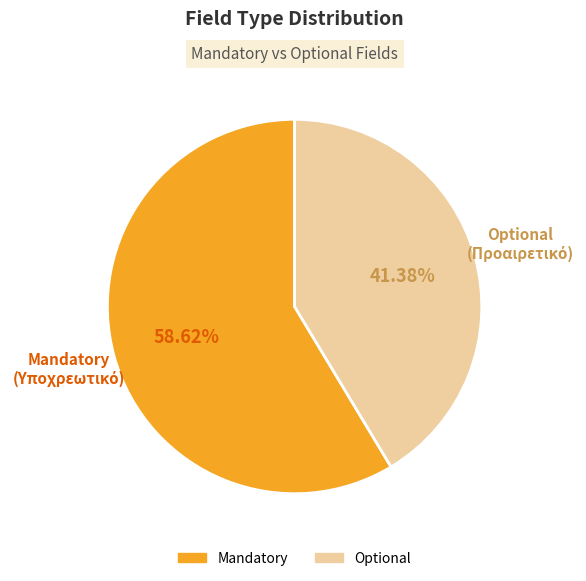

Is Mandatory the majority of the pie?

Yes